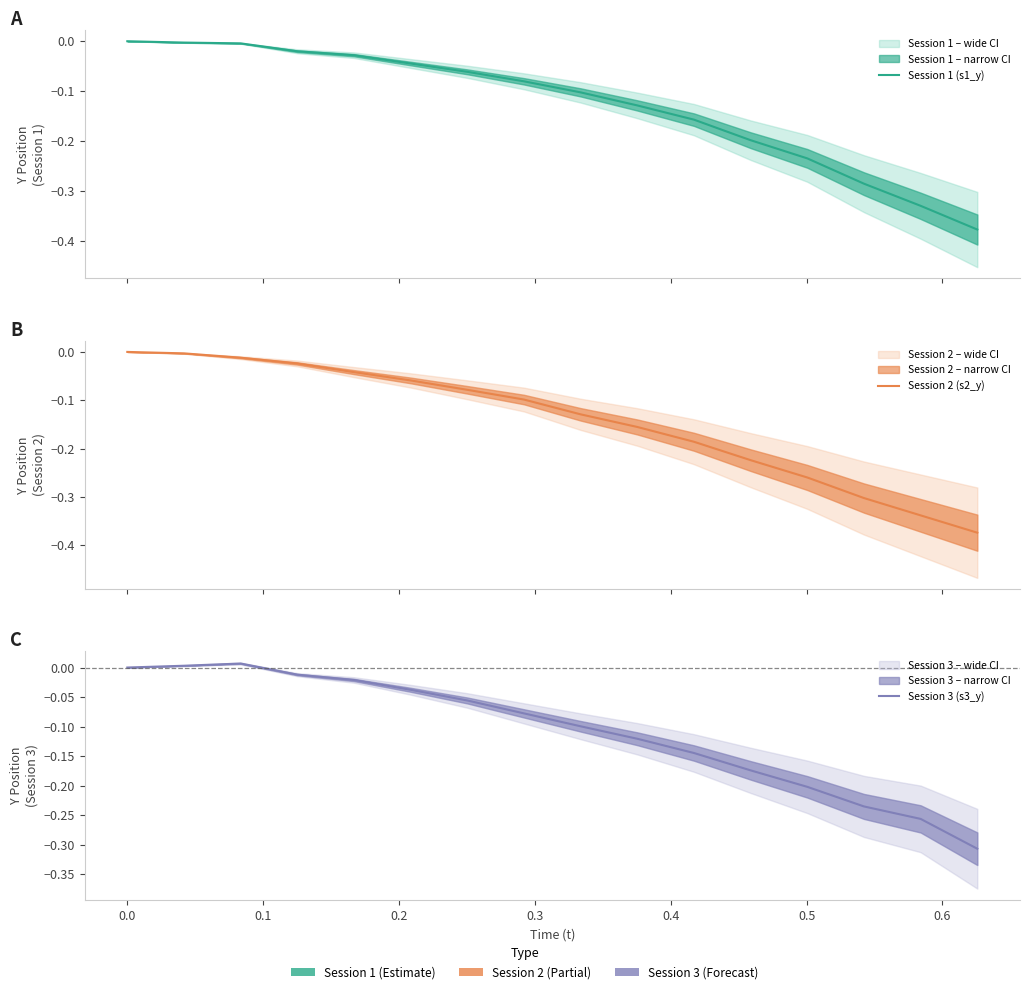

How many times do Session 1 (s1_y) and Session 2 (s2_y) cross each other?

1